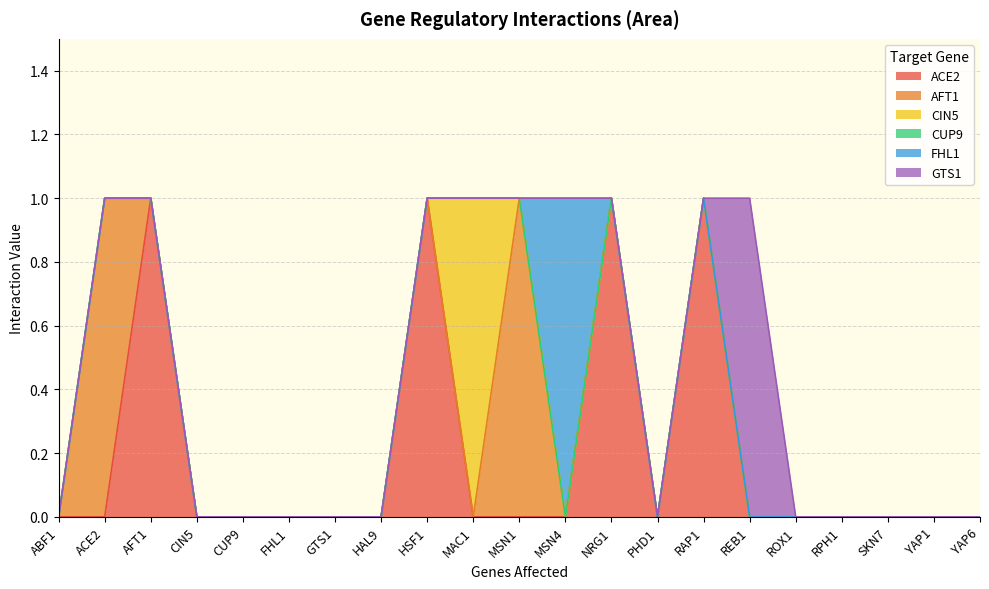

What is the value of the ACE2 point at the 13th from the left?

1